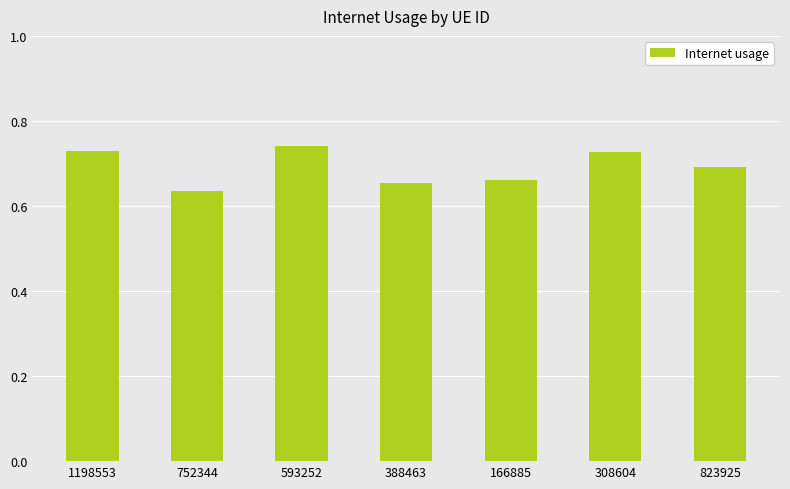

At which category does the chart reach its peak across all series?

593252